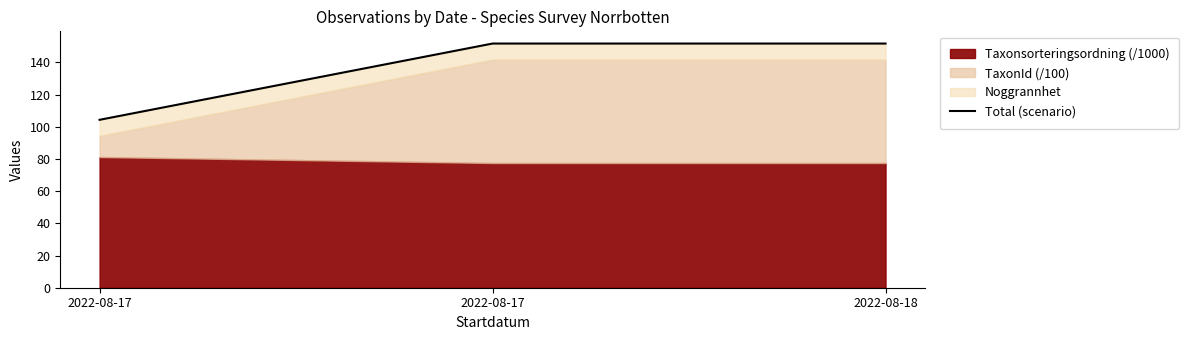

Count the number of values greater than 151.

2